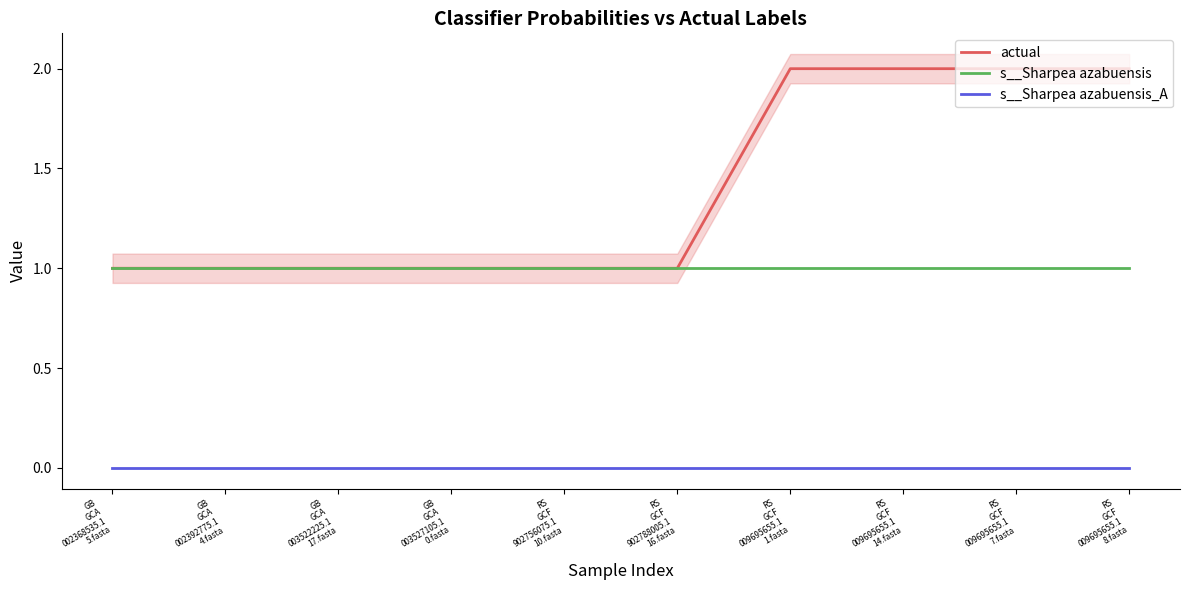

Reading left to right, list all the values displayed in this chart.

actual: GB
GCA
002368535.1
5.fasta=1.0	GB
GCA
002392775.1
4.fasta=1.0	GB
GCA
003522225.1
17.fasta=1.0	GB
GCA
003527105.1
0.fasta=1.0	RS
GCF
902756075.1
10.fasta=1.0	RS
GCF
902788005.1
16.fasta=1.0	RS
GCF
009695655.1
1.fasta=2.0	RS
GCF
009695655.1
14.fasta=2.0	RS
GCF
009695655.1
7.fasta=2.0	RS
GCF
009695655.1
8.fasta=2.0
s__Sharpea azabuensis: GB
GCA
002368535.1
5.fasta=1.0	GB
GCA
002392775.1
4.fasta=1.0	GB
GCA
003522225.1
17.fasta=1.0	GB
GCA
003527105.1
0.fasta=1.0	RS
GCF
902756075.1
10.fasta=1.0	RS
GCF
902788005.1
16.fasta=1.0	RS
GCF
009695655.1
1.fasta=1.0	RS
GCF
009695655.1
14.fasta=1.0	RS
GCF
009695655.1
7.fasta=1.0	RS
GCF
009695655.1
8.fasta=1.0
s__Sharpea azabuensis_A: GB
GCA
002368535.1
5.fasta=0.0	GB
GCA
002392775.1
4.fasta=0.0	GB
GCA
003522225.1
17.fasta=0.0	GB
GCA
003527105.1
0.fasta=0.0	RS
GCF
902756075.1
10.fasta=0.0	RS
GCF
902788005.1
16.fasta=0.0	RS
GCF
009695655.1
1.fasta=0.0	RS
GCF
009695655.1
14.fasta=0.0	RS
GCF
009695655.1
7.fasta=0.0	RS
GCF
009695655.1
8.fasta=0.0